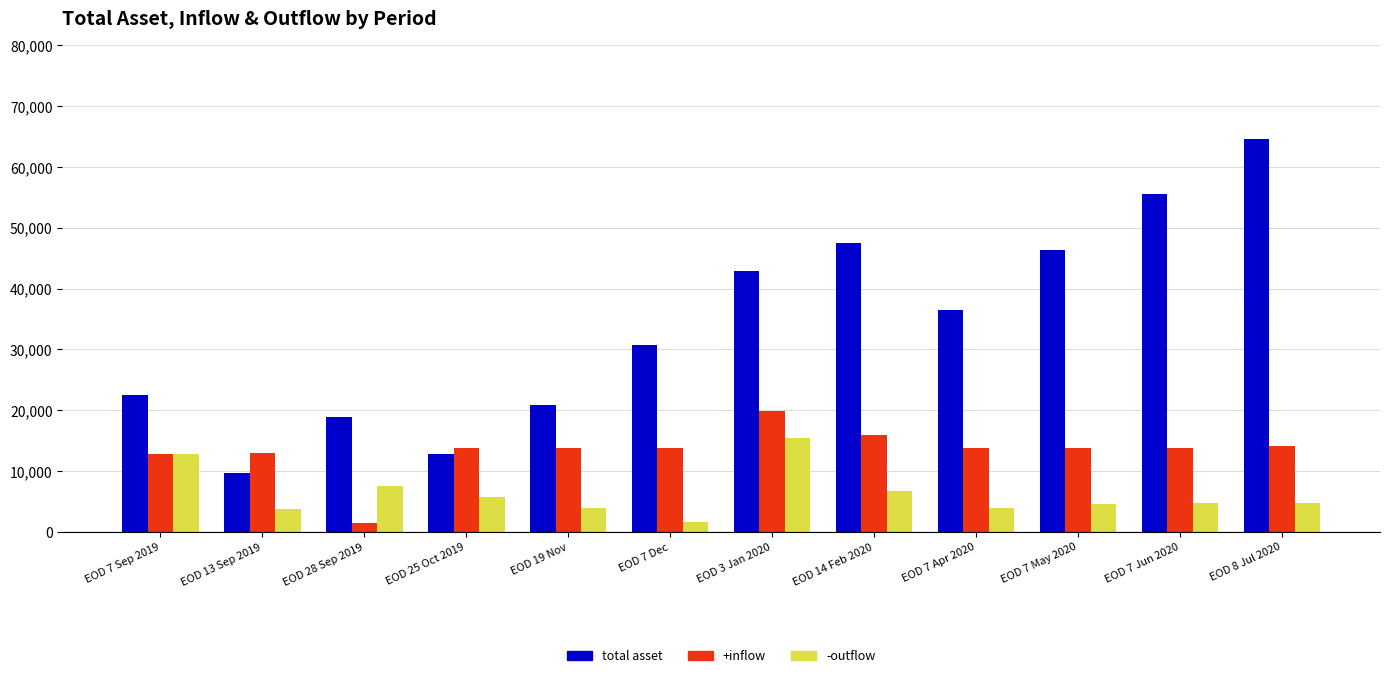

Which label corresponds to the largest value in the chart?

EOD 8 Jul 2020